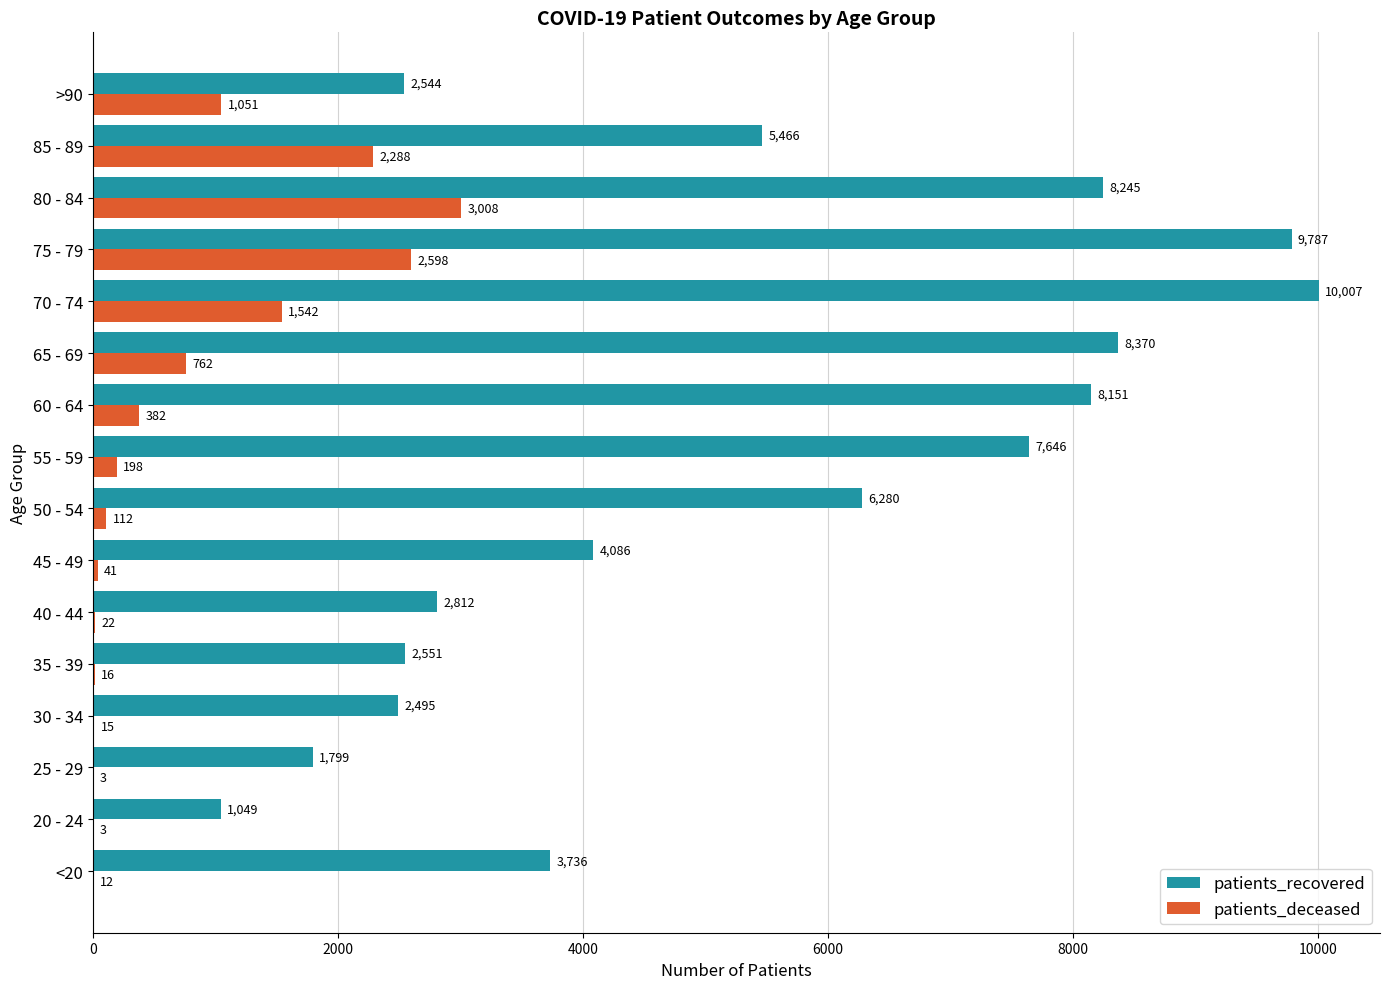

True or false: patients_recovered has a value of 6095 at 45 - 49.

False